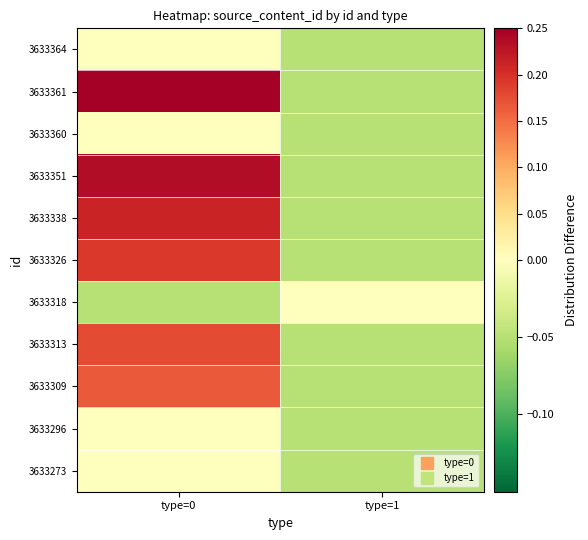

List the series in order of their peak value, lowest first.

3633364, 3633360, 3633318, 3633296, 3633273, 3633309, 3633313, 3633326, 3633338, 3633351, 3633361